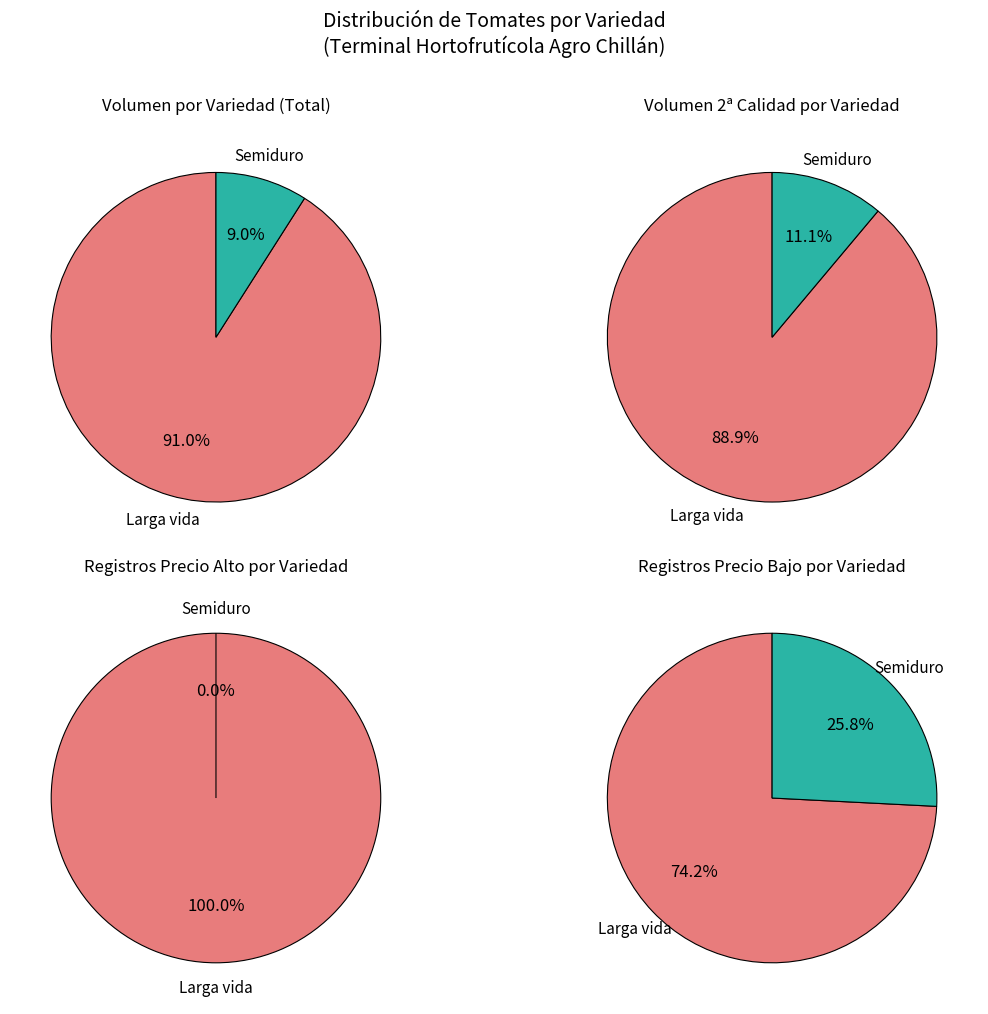

Between Semiduro and Larga vida, which is larger?

Larga vida